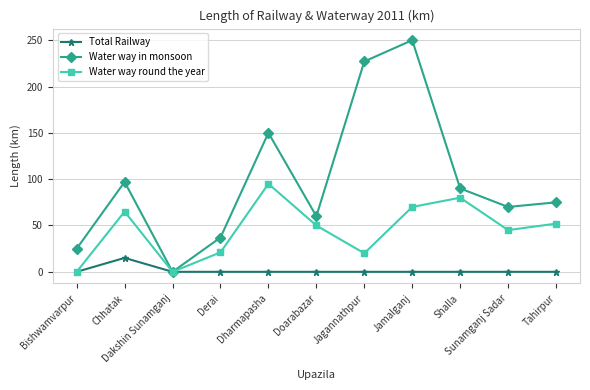

Rank the series by their maximum value, from highest to lowest.

Water way in monsoon, Water way round the year, Total Railway